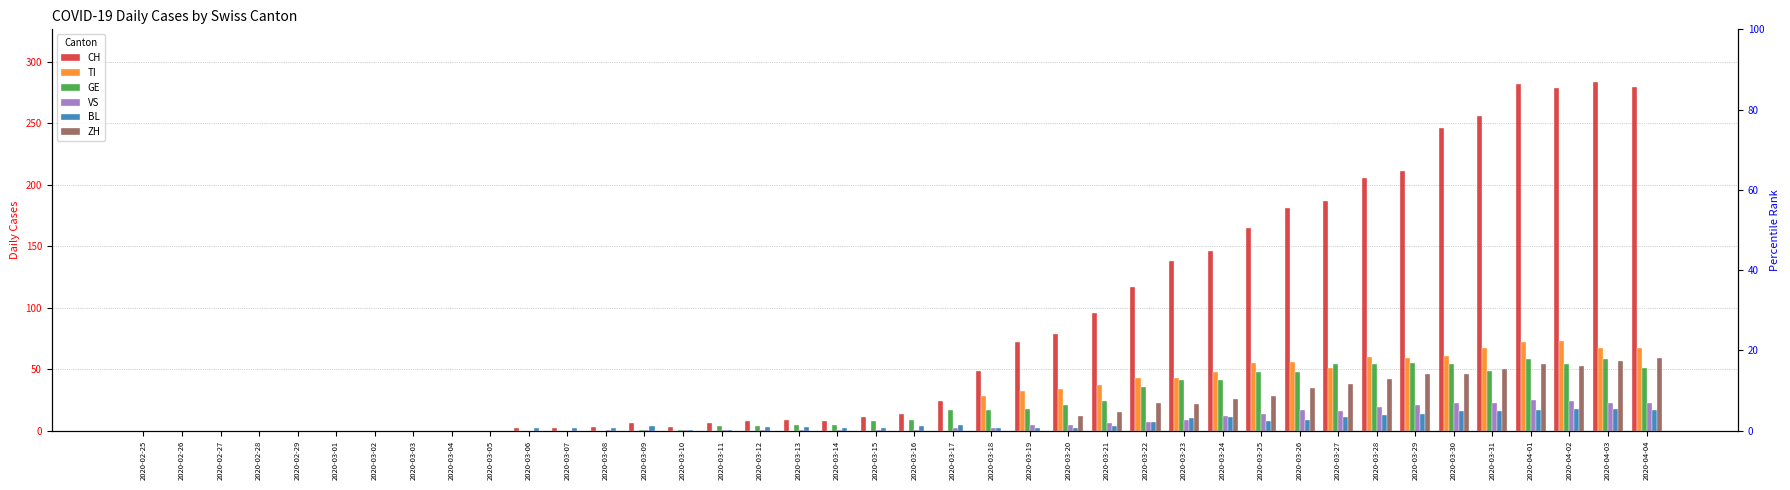

Rank the categories by BL value from lowest to highest.

2020-02-25, 2020-02-26, 2020-02-27, 2020-02-28, 2020-02-29, 2020-03-01, 2020-03-02, 2020-03-03, 2020-03-04, 2020-03-05, 2020-03-10, 2020-03-11, 2020-03-06, 2020-03-07, 2020-03-08, 2020-03-14, 2020-03-15, 2020-03-18, 2020-03-19, 2020-03-20, 2020-03-12, 2020-03-13, 2020-03-09, 2020-03-16, 2020-03-21, 2020-03-17, 2020-03-22, 2020-03-25, 2020-03-26, 2020-03-23, 2020-03-24, 2020-03-27, 2020-03-28, 2020-03-29, 2020-03-30, 2020-03-31, 2020-04-01, 2020-04-04, 2020-04-02, 2020-04-03